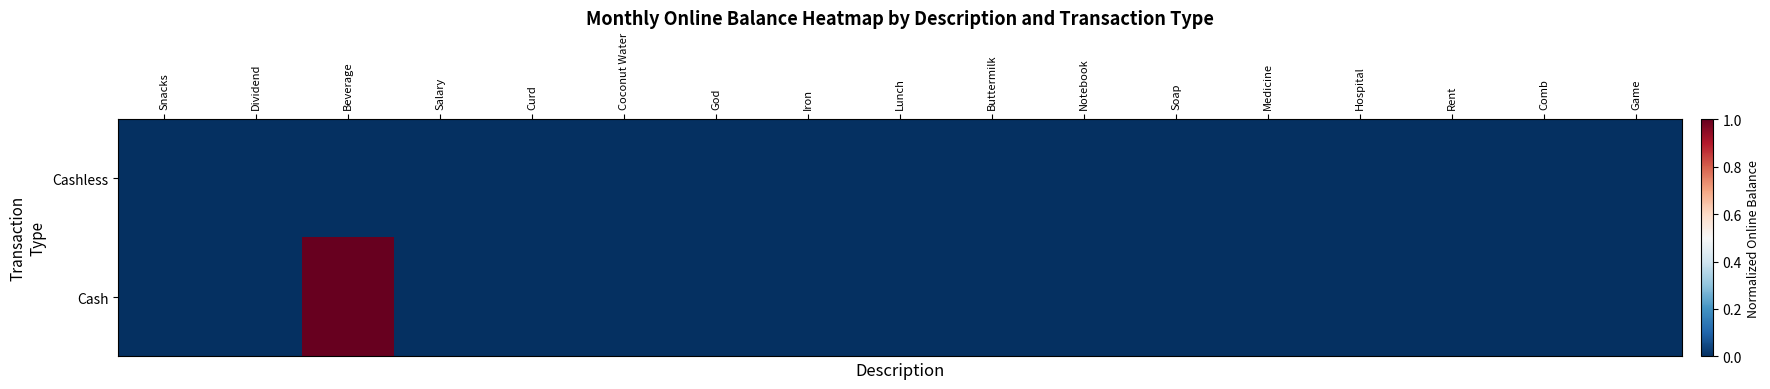

At how many categories does at least one series exceed 0?

1